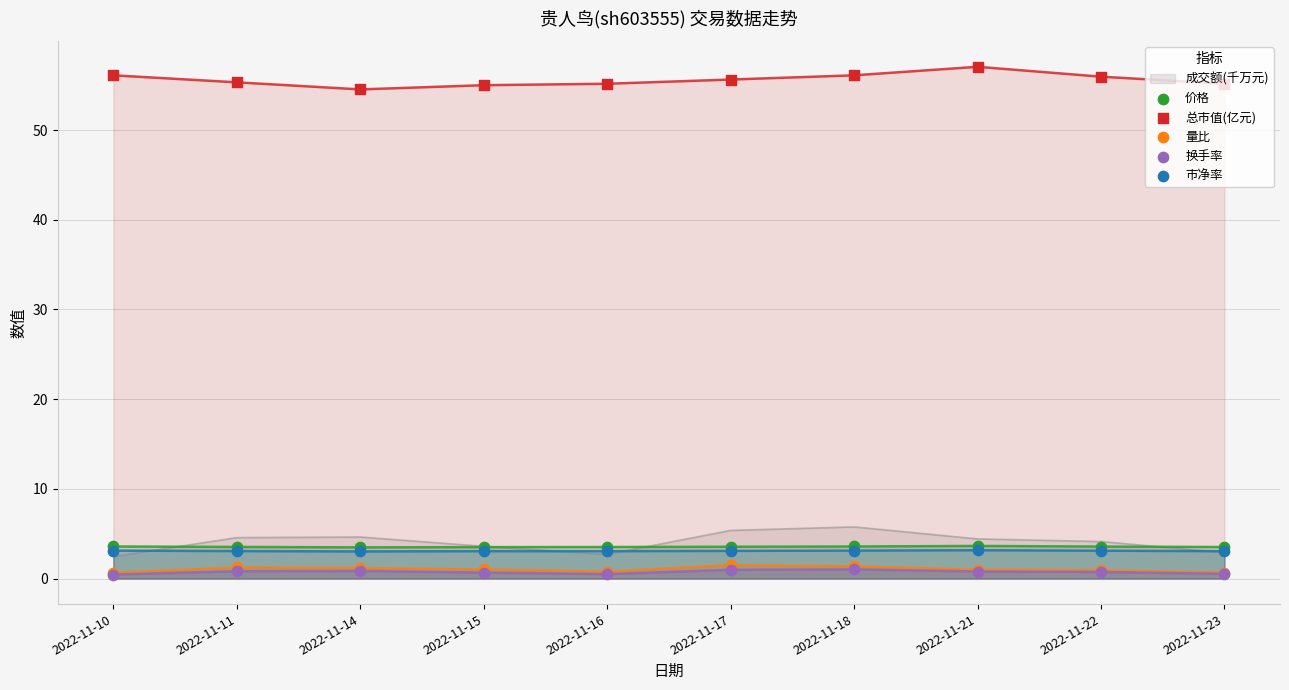

Which series has the largest total across all categories?

总市值(亿元)